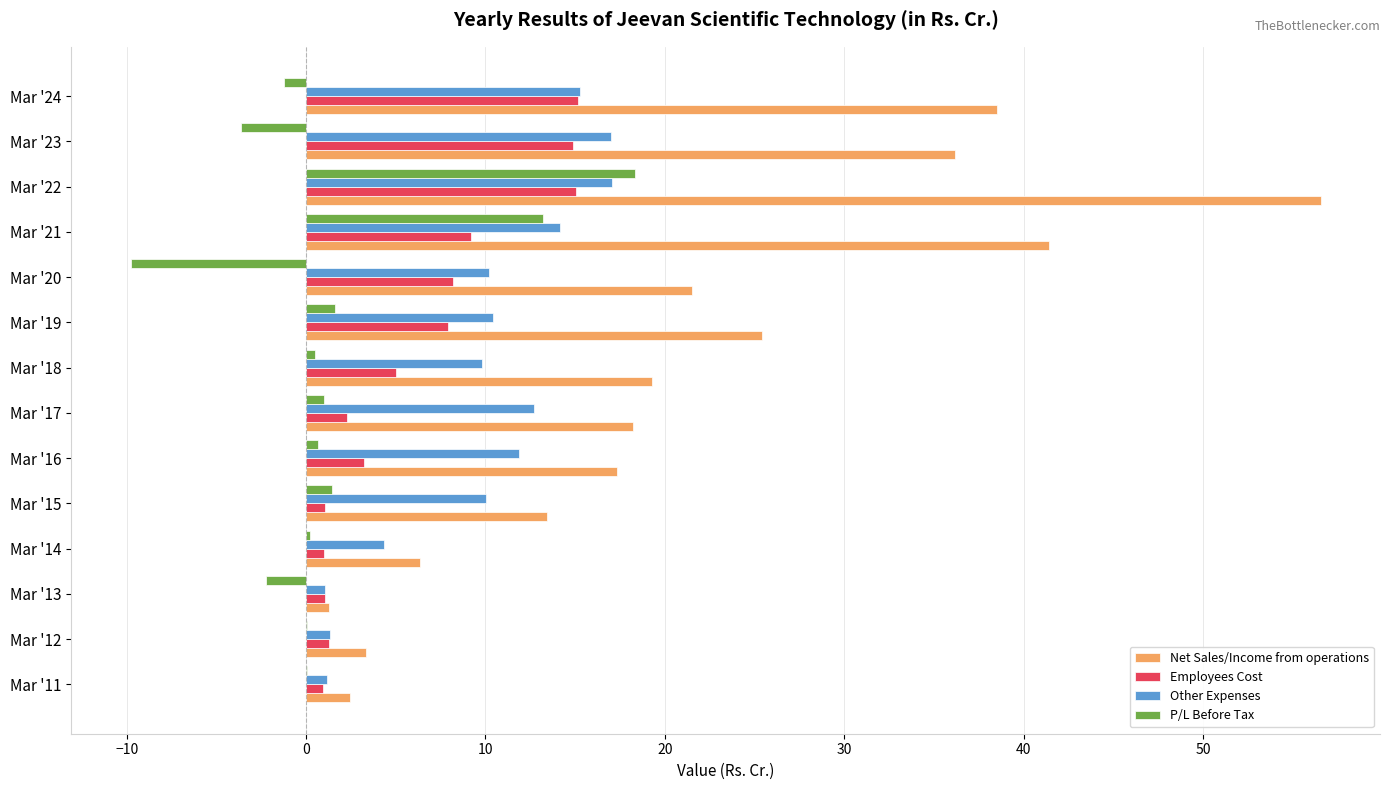

The value of Net Sales/Income from operations at Mar '17 is 18.2. True or false?

True